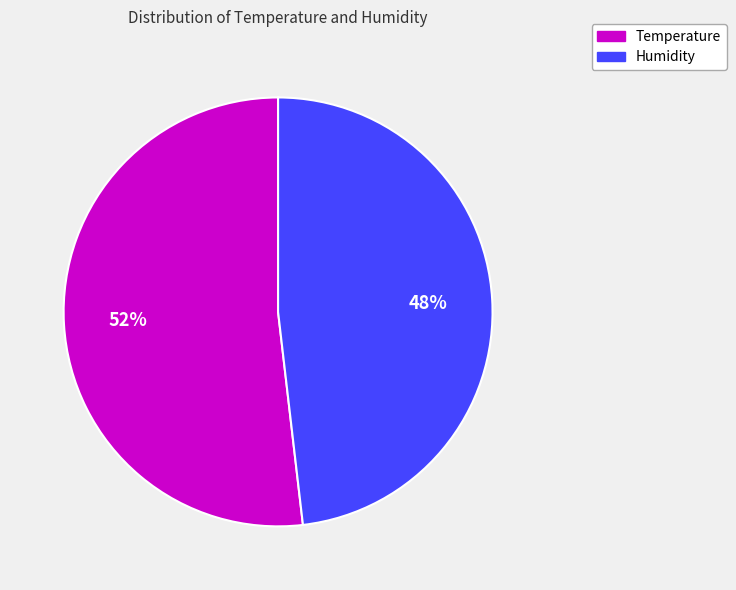

Combined, do Humidity and Temperature account for over 50%?

Yes